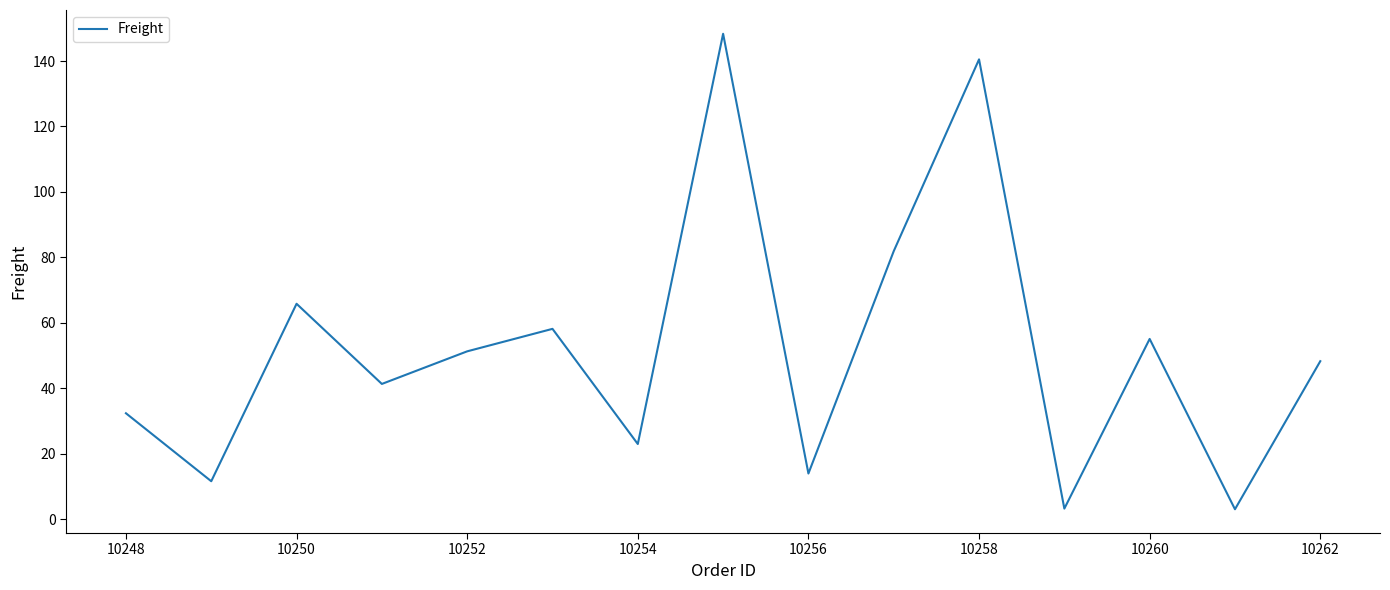

What is the difference between the maximum and second lowest values?

145.1